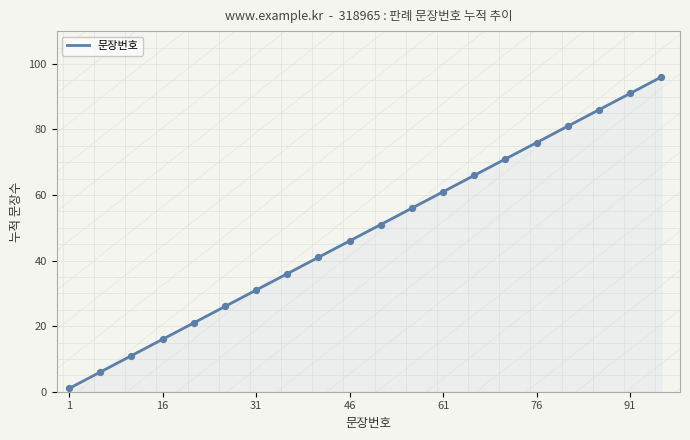

What is the change in value from 1 to 16?

+15